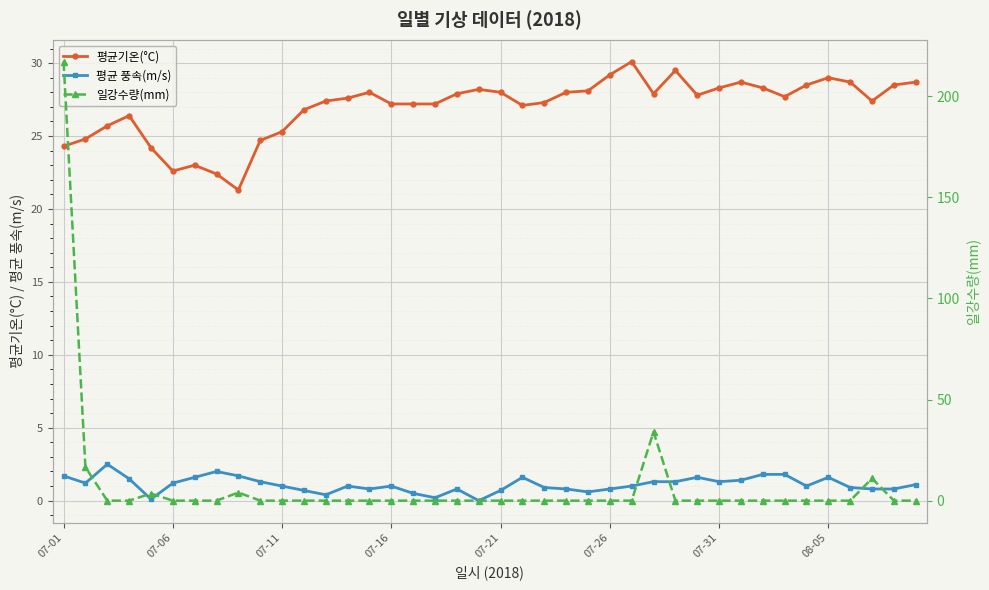

What value does the 평균기온(°C) series have at 07-11?

25.3